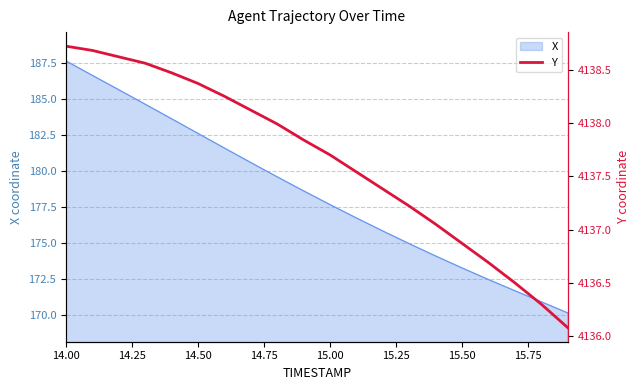

What is the sum of all values?

82752.9